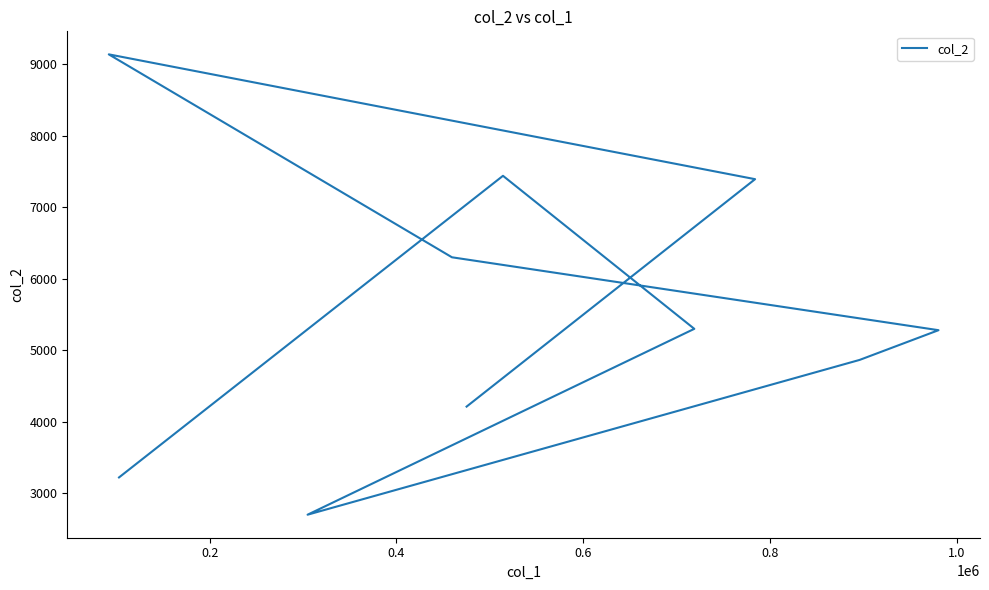

How many points are lower than both their immediate neighbors (excluding endpoints)?

1